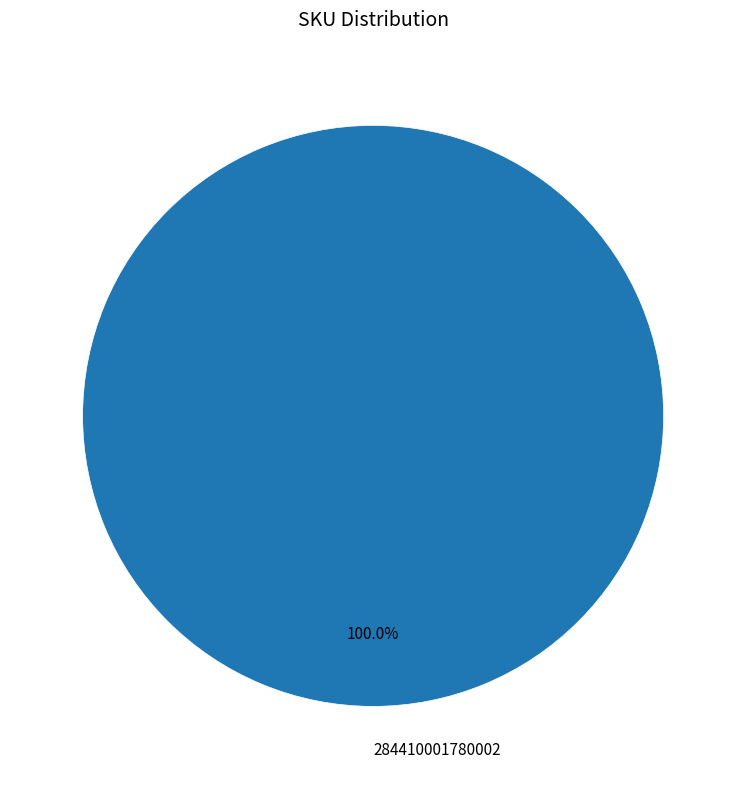

Is there a majority slice in this chart?

Yes